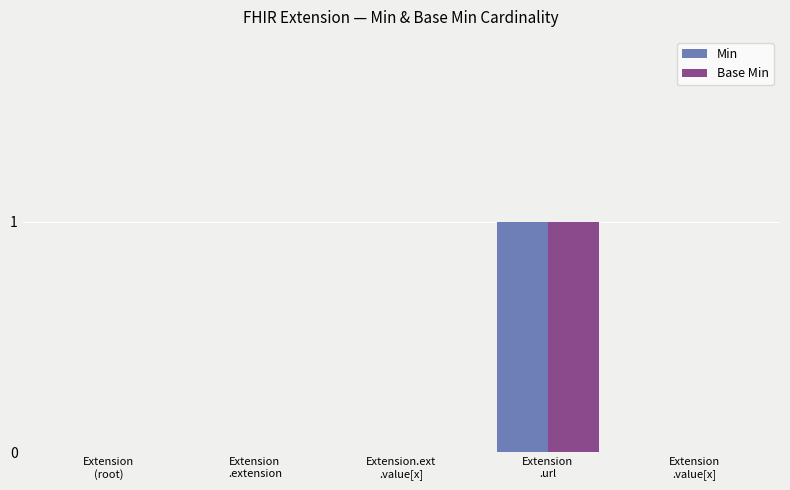

Reading left to right, extract all data points from this chart.

Min: 0	0	0	1	0
Base Min: 0	0	0	1	0